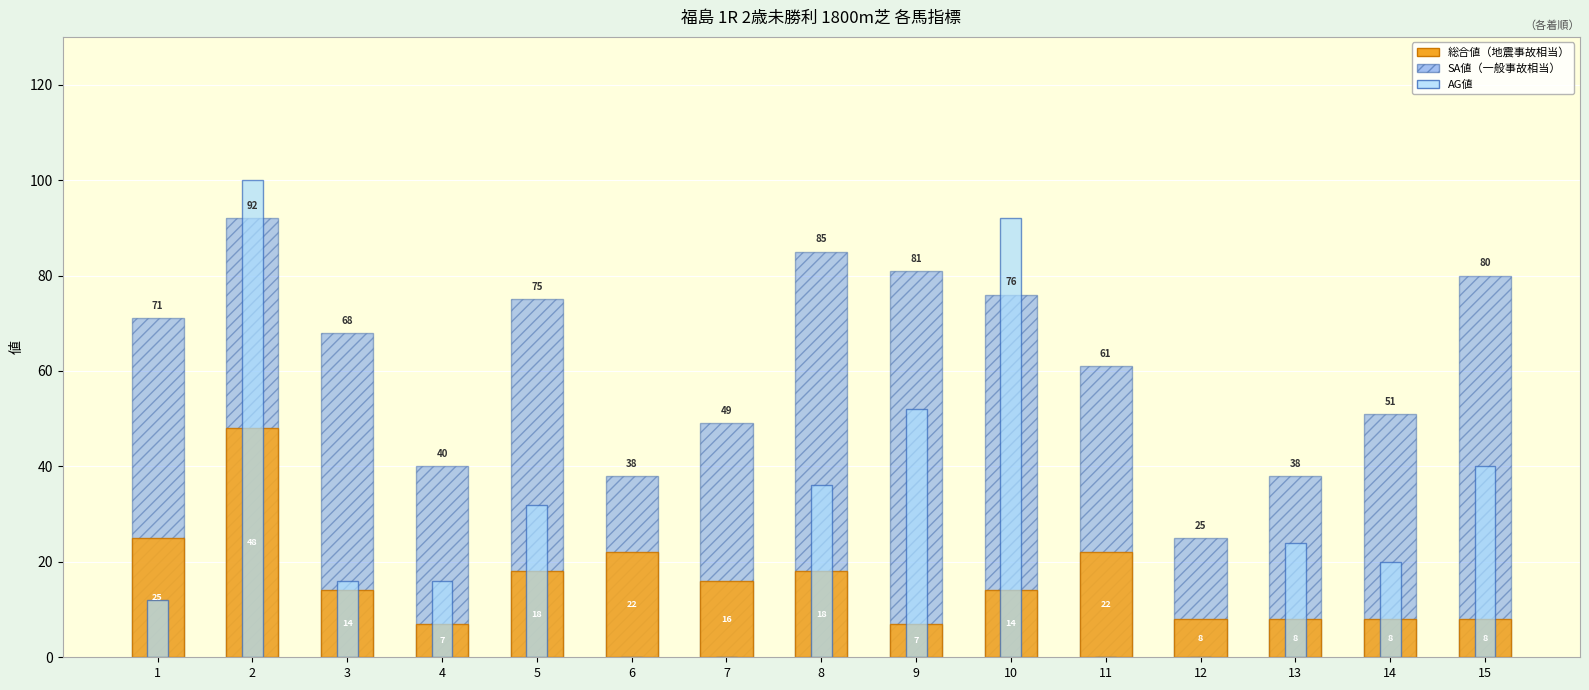

What is the difference between the SA値（一般事故相当） values at 15 and 14?

29